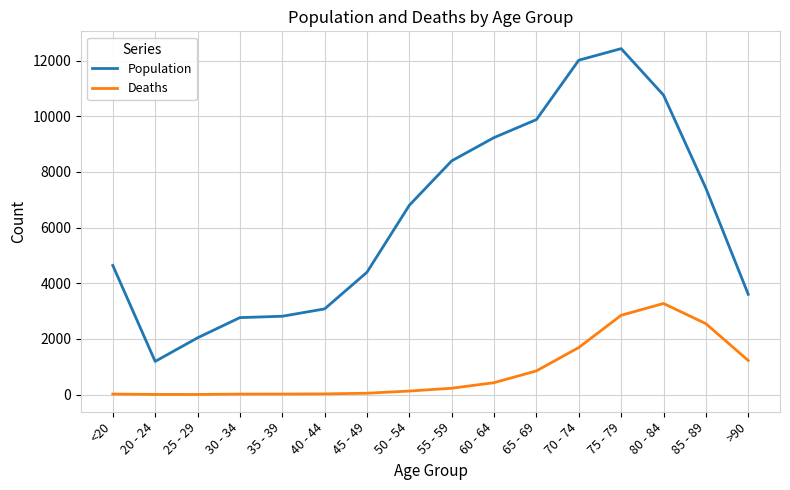

Rank the series by their average value, from highest to lowest.

Population, Deaths